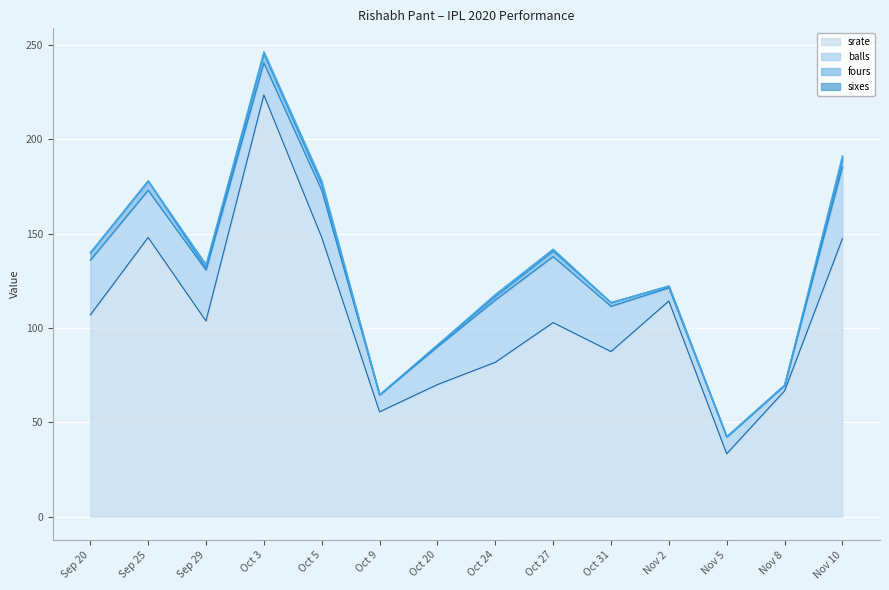

True or false: fours and balls intersect in this chart.

False